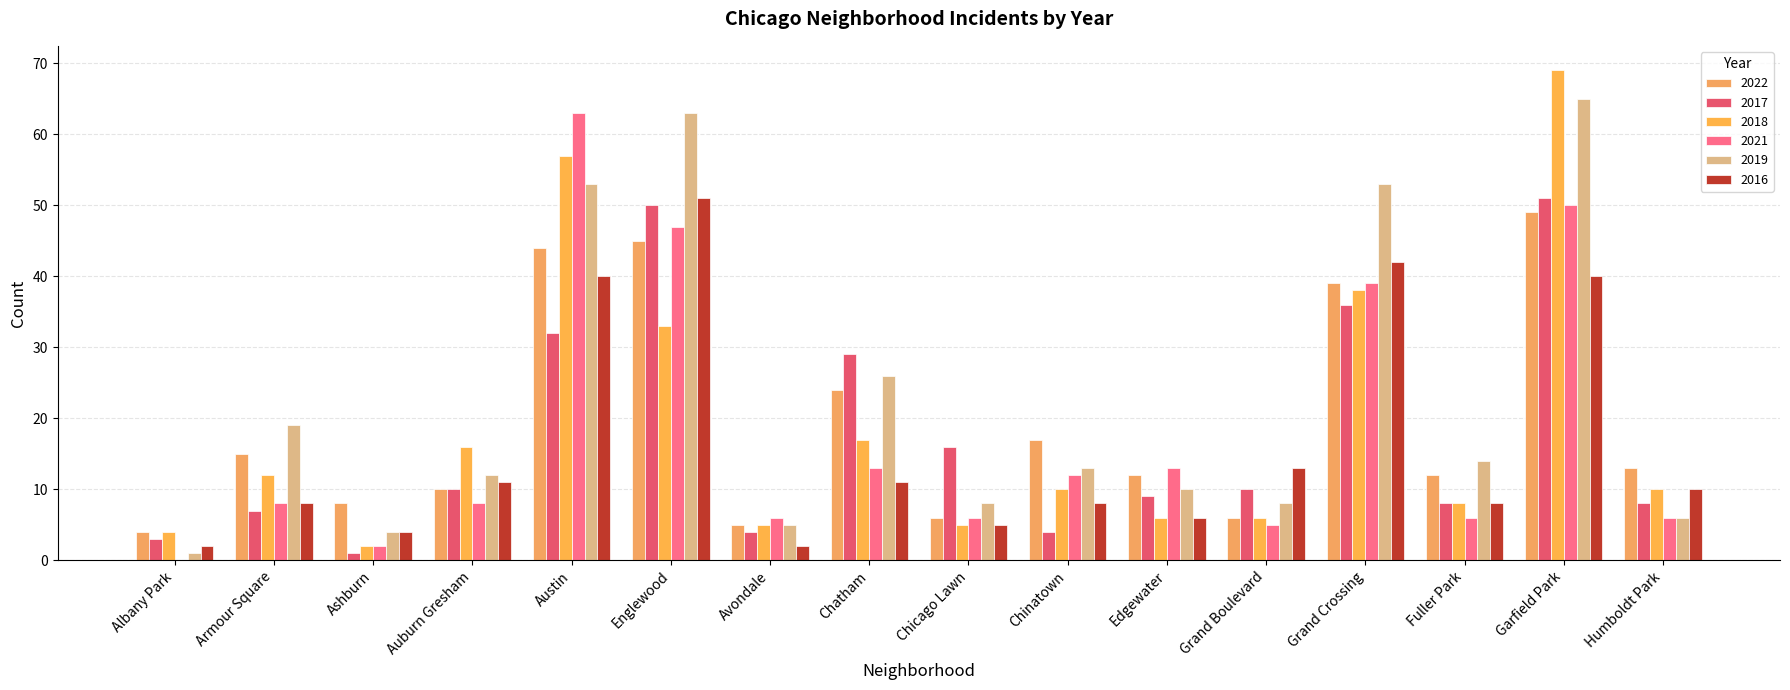

How many distinct data groups are displayed?

6